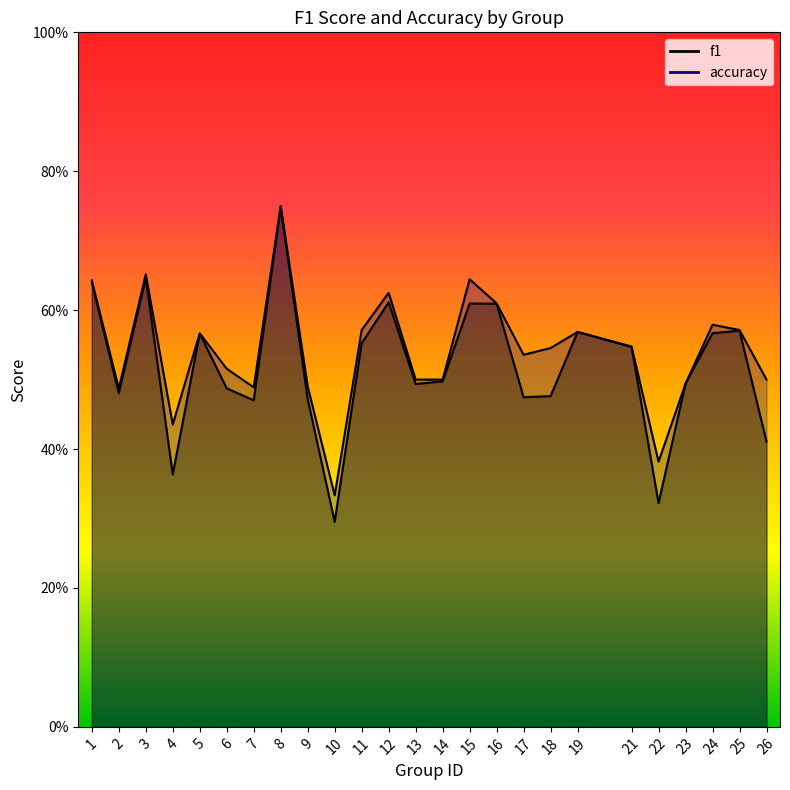

True or false: f1 and accuracy cross at least once.

False